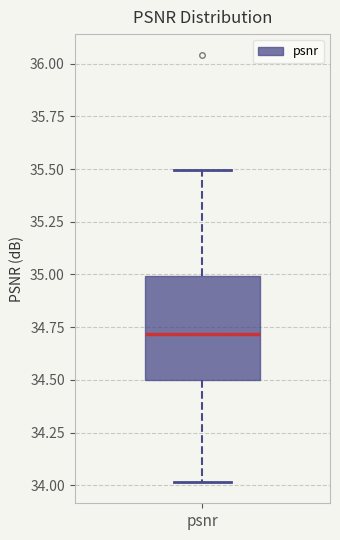

Read this box plot against the y-axis: the position of the median line, the range covered by the box, and the ends of both whiskers. The values are not printed on the chart, so give them approximately, as read against the axis.

median 34.7, box 34.5 to 35.0, whiskers 34.0 to 35.5